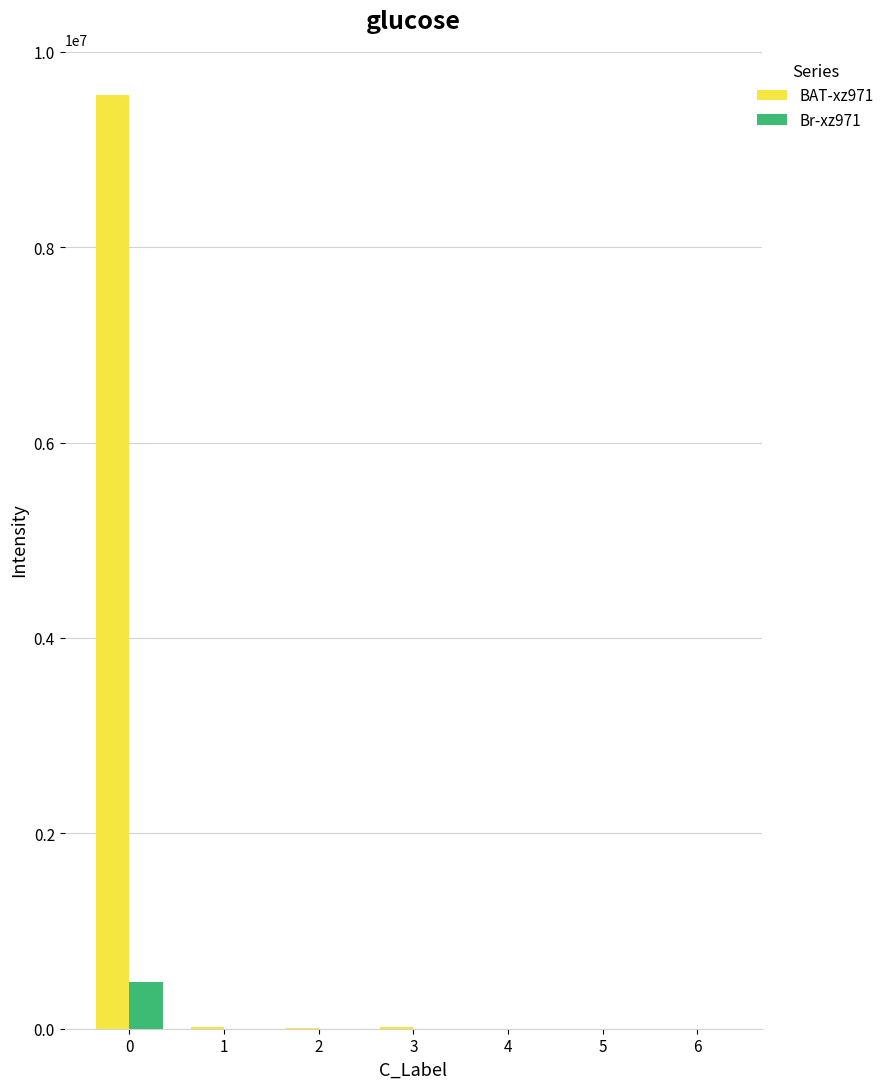

The BAT-xz971 series shows 9553199.9 at 0. True or false?

True